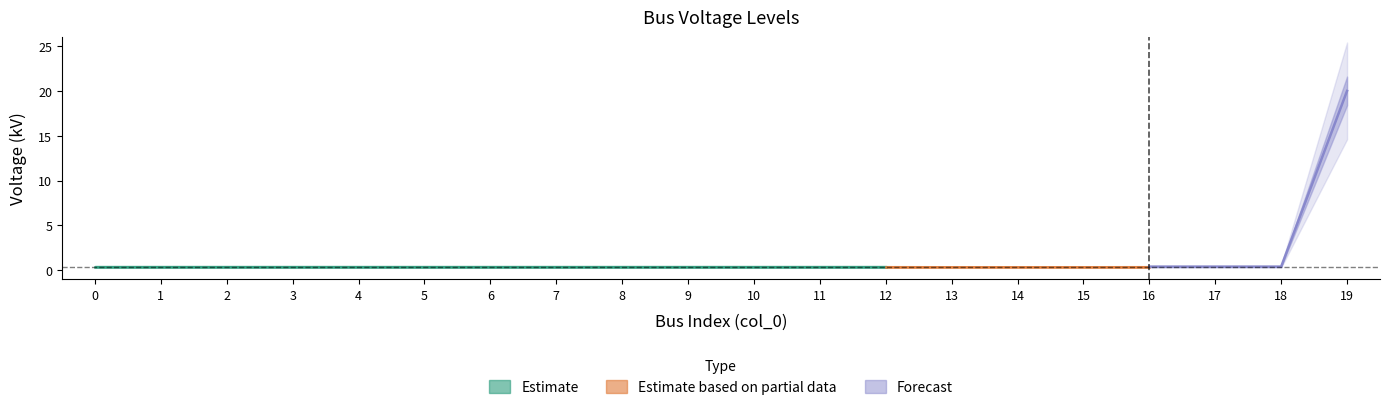

Is it true that the value at 12 is 0.2?

False